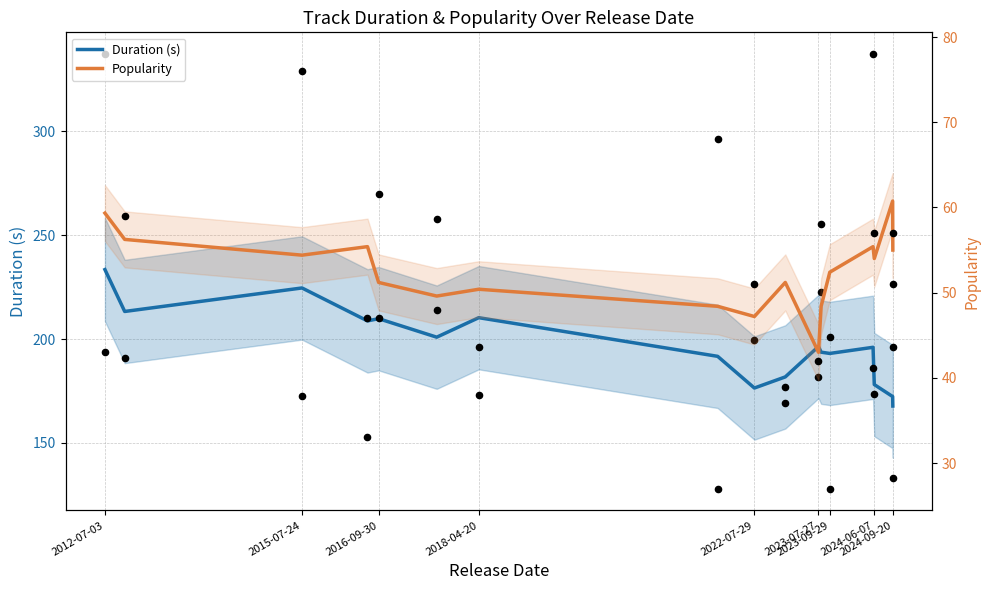

Which series reaches the minimum Y coordinate?

Popularity